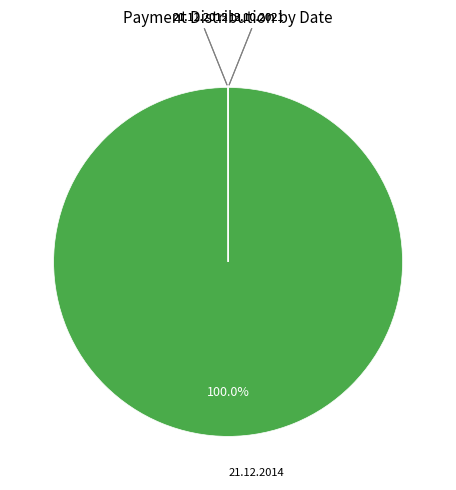

Does any single category account for the majority?

Yes